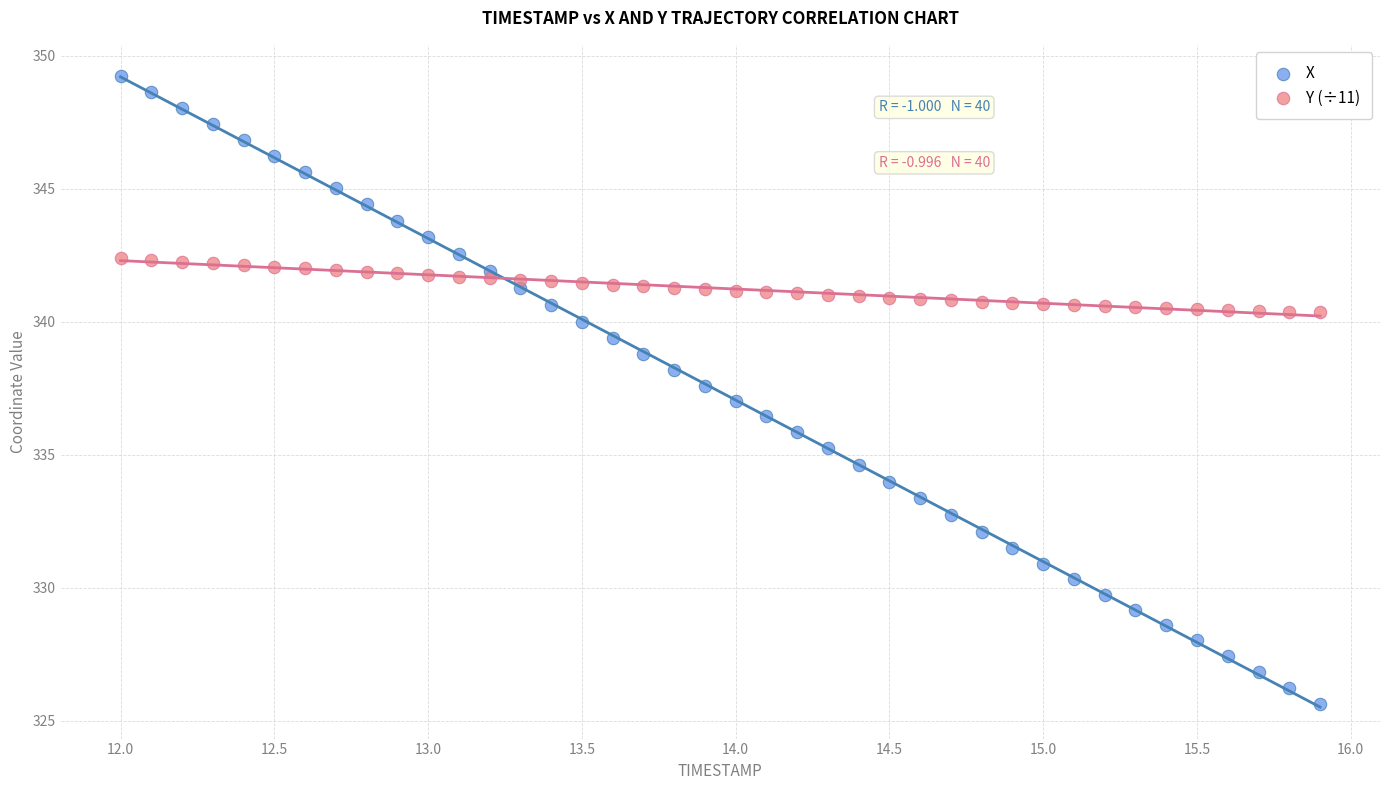

Across all data points, what is the range of Y values (max minus min)?

23.6